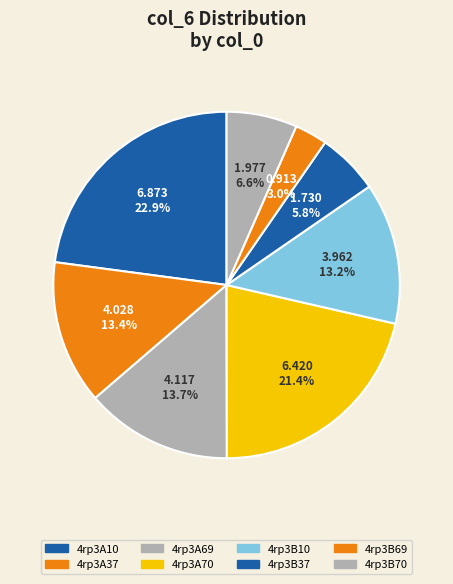

How many segments does this pie chart have?

8